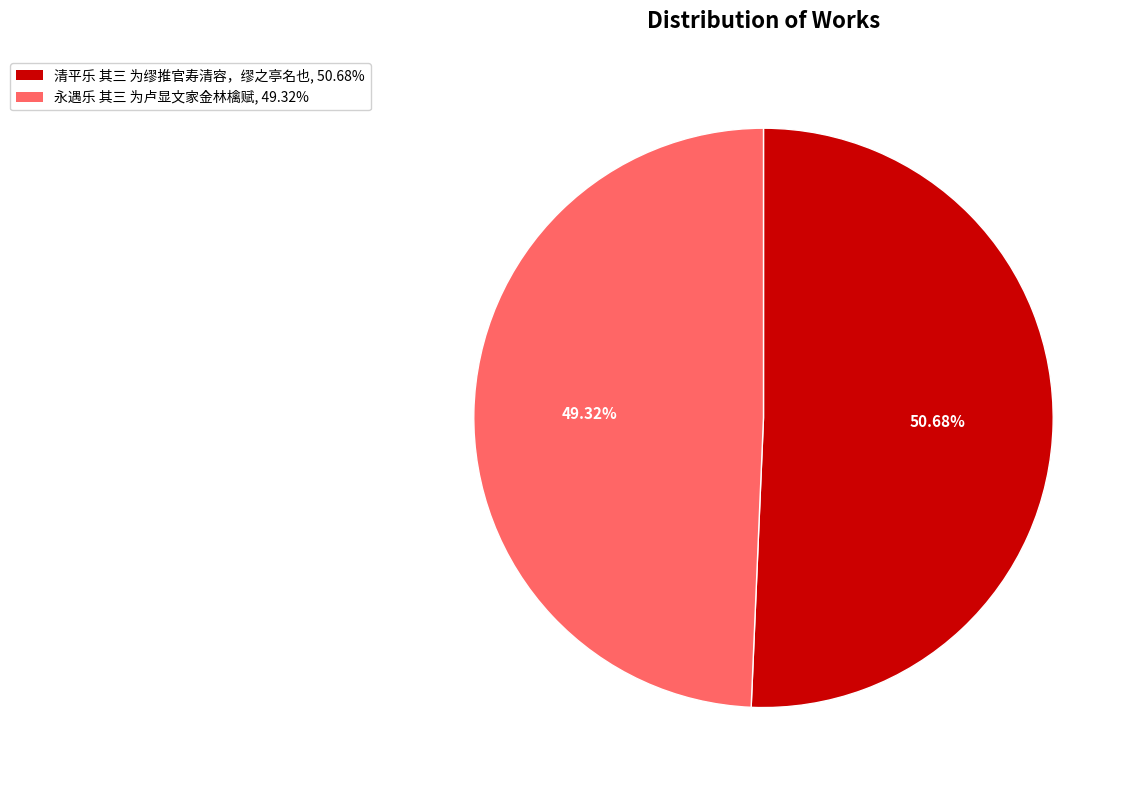

How many segments does this pie chart have?

2